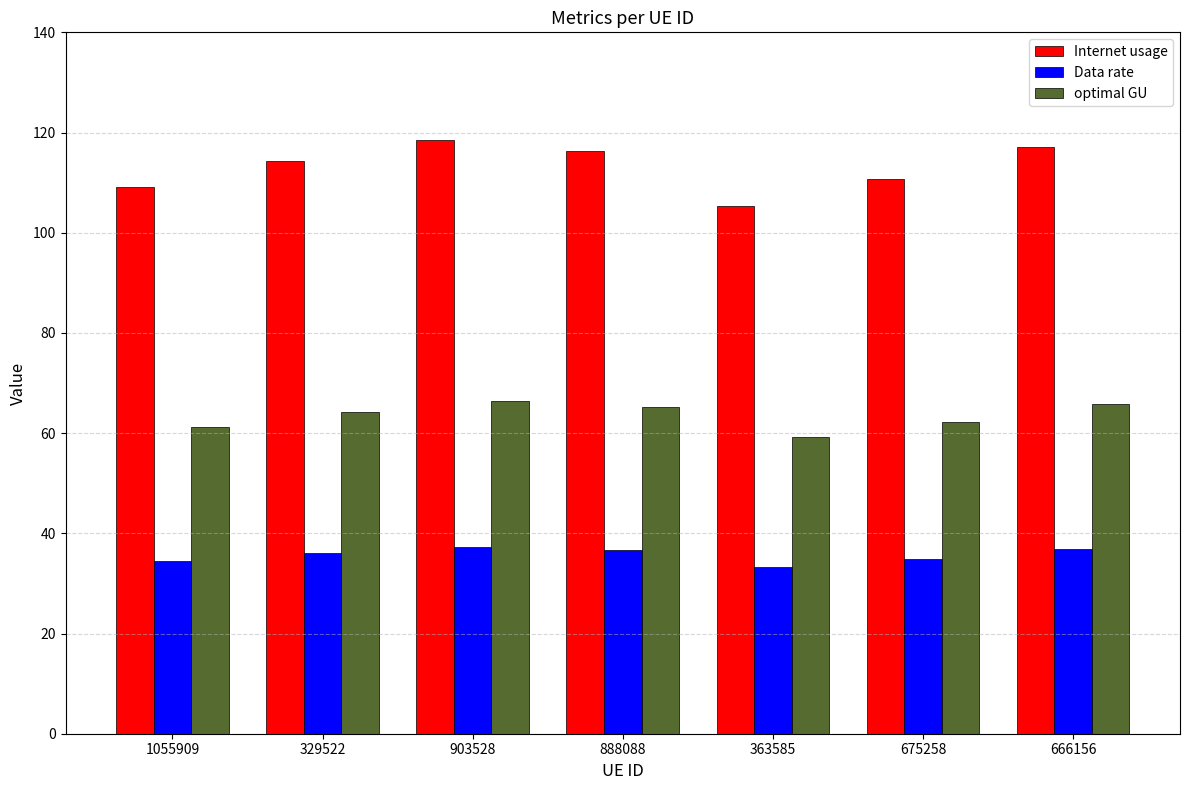

At 675258, list the series in order from smallest to largest.

Data rate, optimal GU, Internet usage